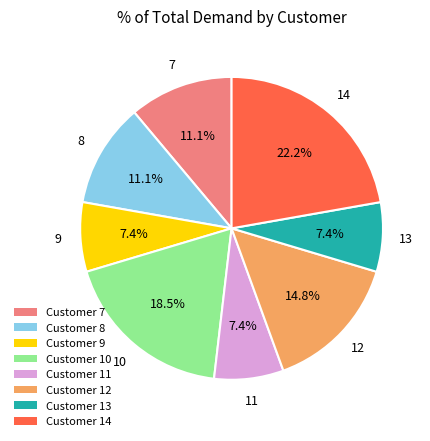

Which slice is the largest?

Customer 14